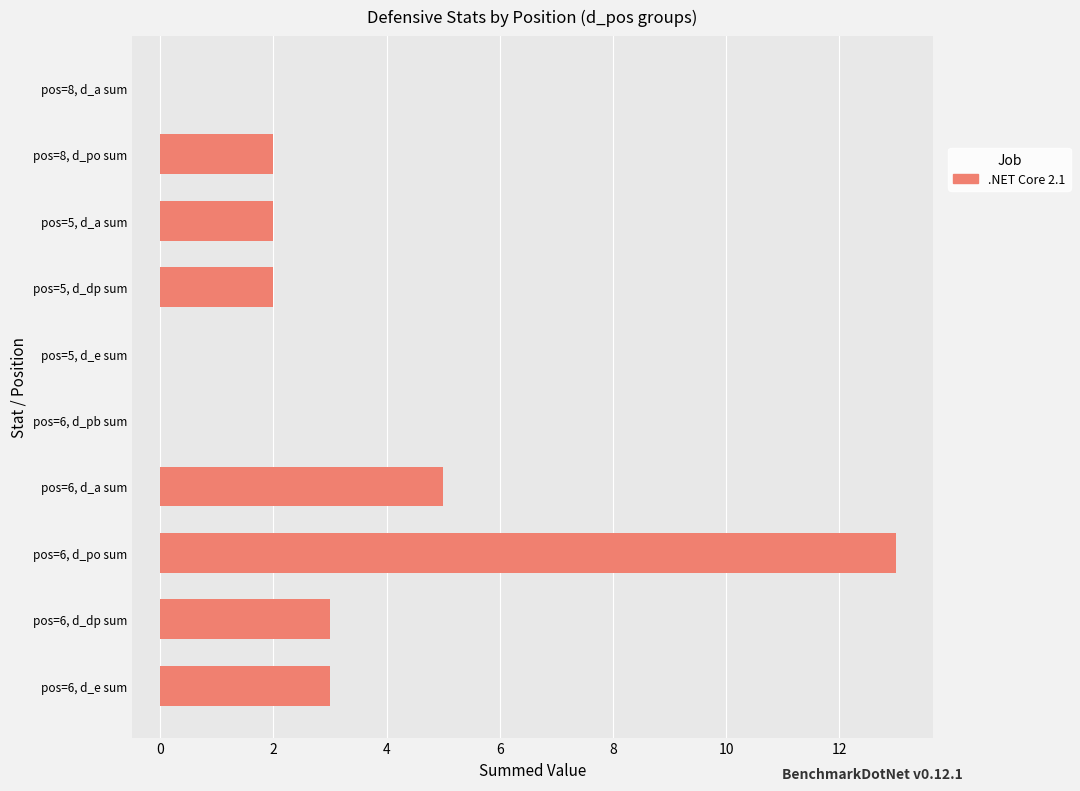

Reading top to bottom, extract all data points from this chart.

pos=8, d_a sum=0	pos=8, d_po sum=2	pos=5, d_a sum=2	pos=5, d_dp sum=2	pos=5, d_e sum=0	pos=6, d_pb sum=0	pos=6, d_a sum=5	pos=6, d_po sum=13	pos=6, d_dp sum=3	pos=6, d_e sum=3